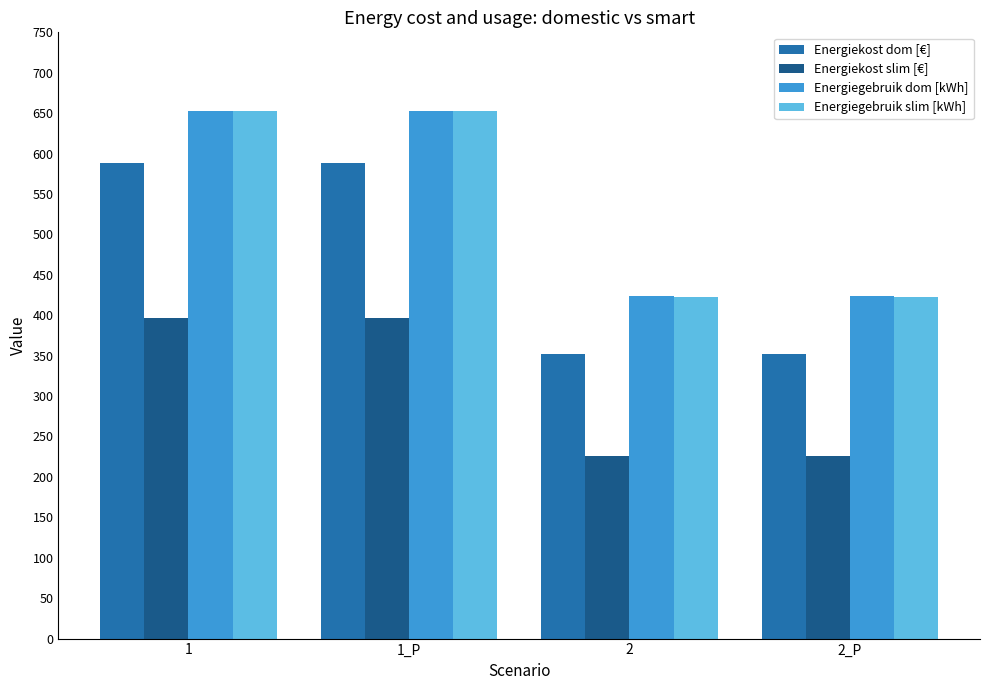

The value of Energiekost slim [€] at 1 is 396.2. True or false?

True